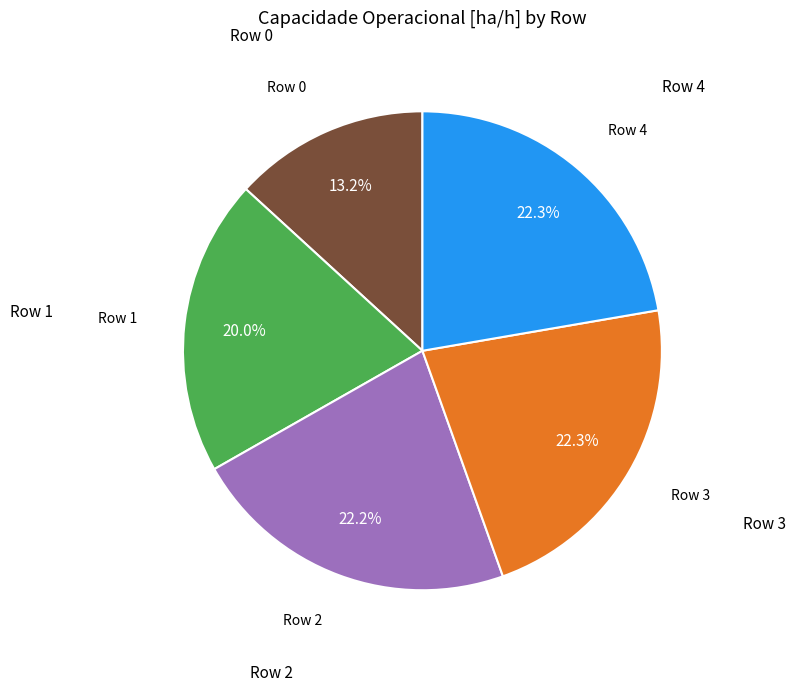

Is there a majority slice in this chart?

No